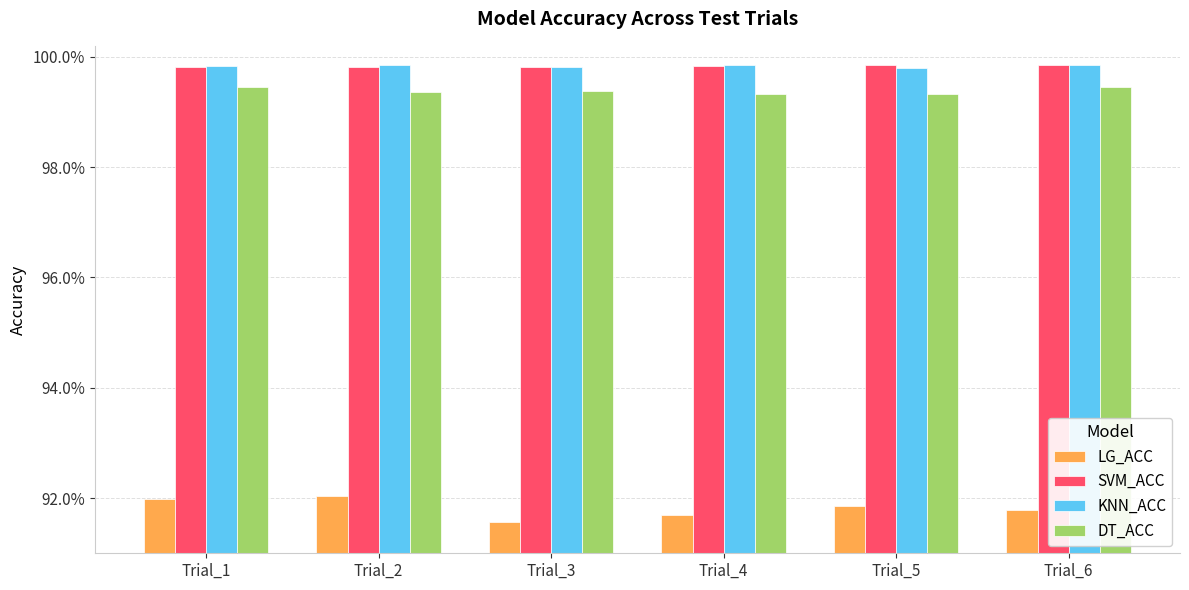

Does the chart contain stacked bars?

No